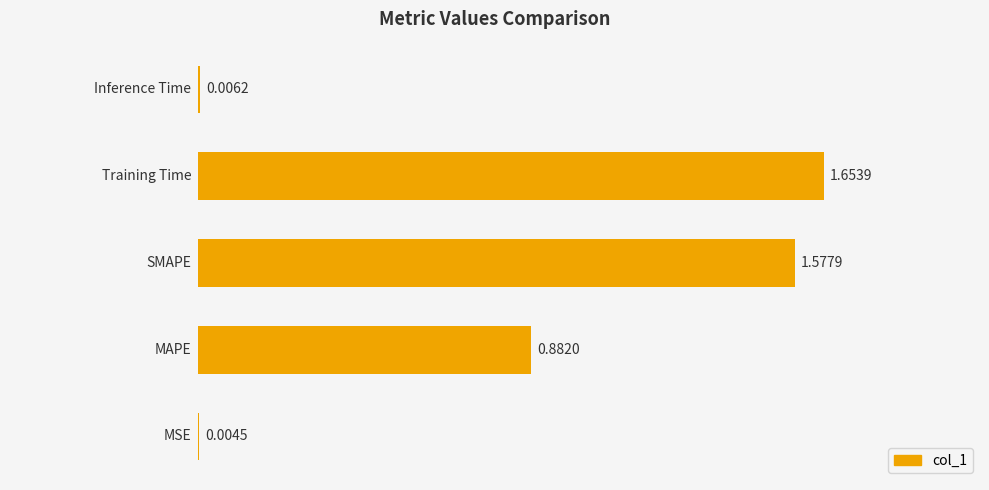

Are the bars horizontal?

Yes